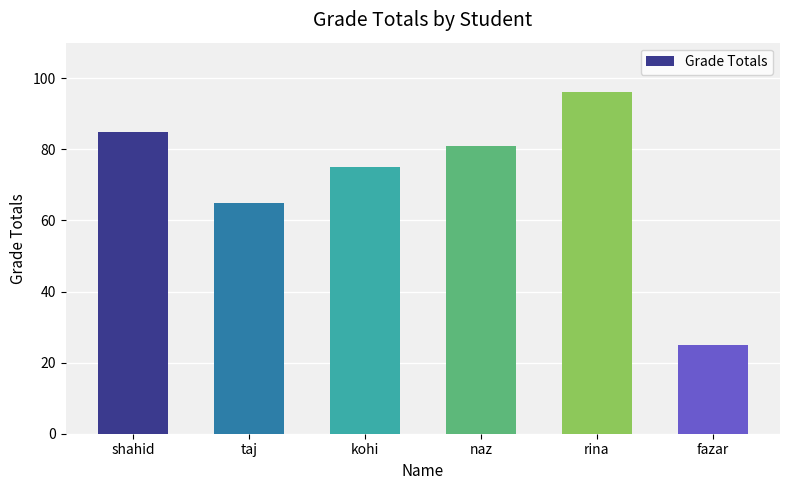

What is the label of the 6th bar from the right?

shahid